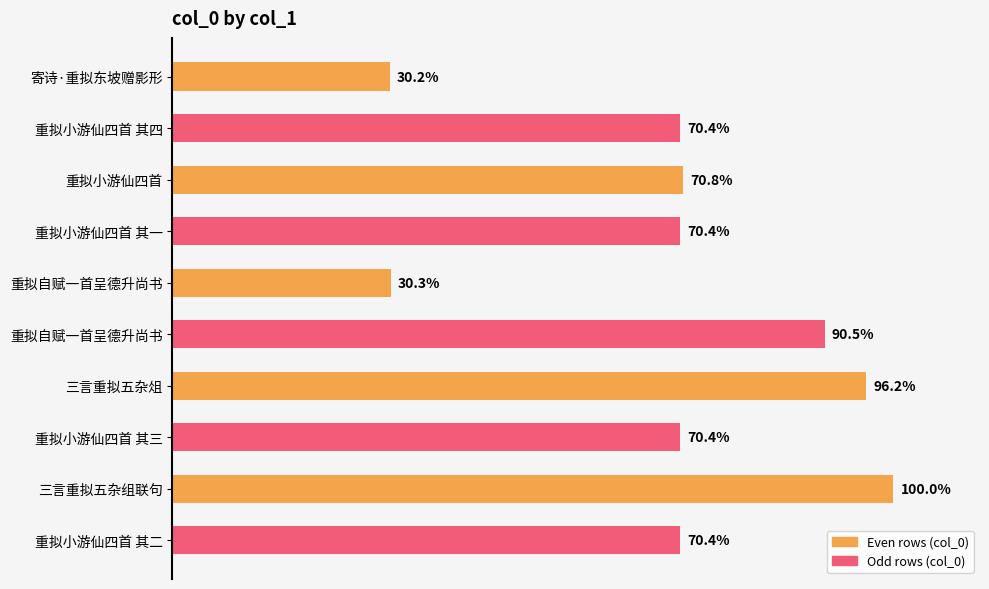

Does the chart contain any negative values?

No